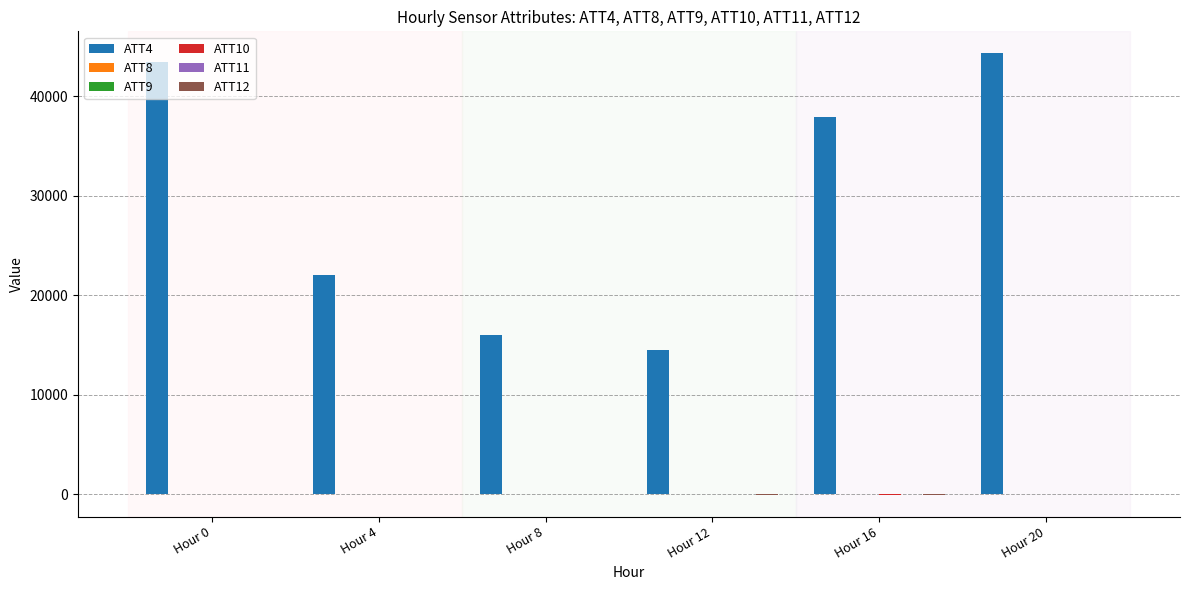

What is the sum of all ATT4 values?

178100.0